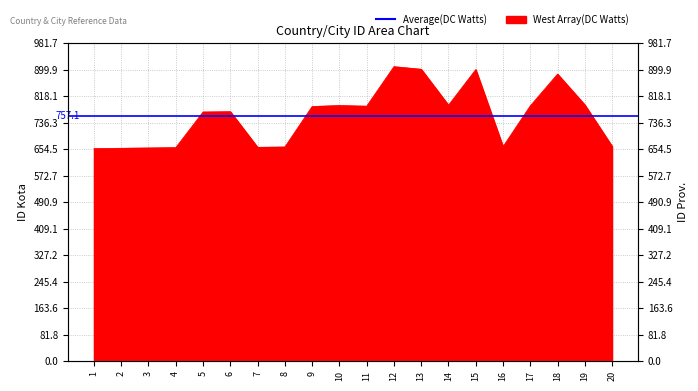

Rank the categories by value from lowest to highest.

1, 2, 3, 4, 7, 8, 16, 20, 5, 6, 9, 11, 17, 10, 14, 19, 18, 15, 13, 12